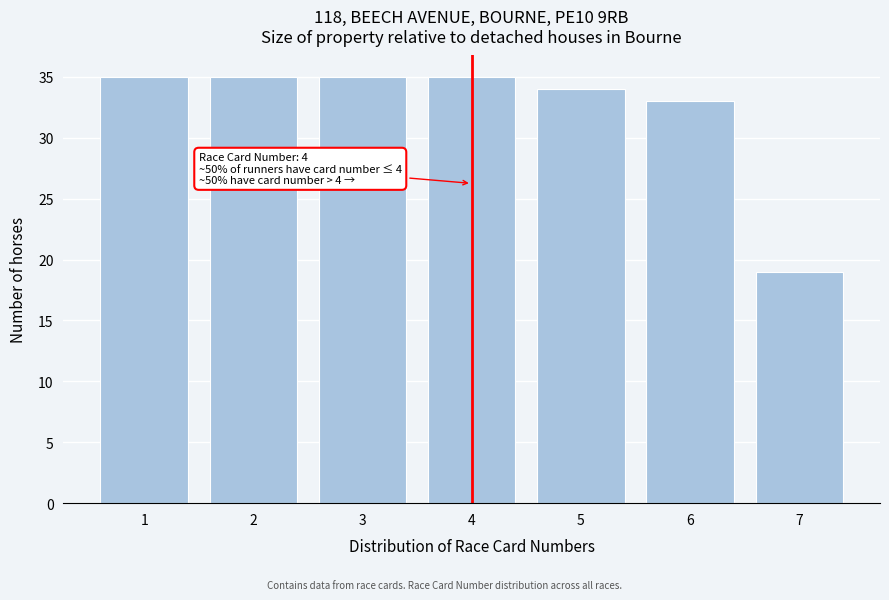

Reading left to right, what are all the values shown in this chart?

1=35	2=35	3=35	4=35	5=34	6=33	7=19